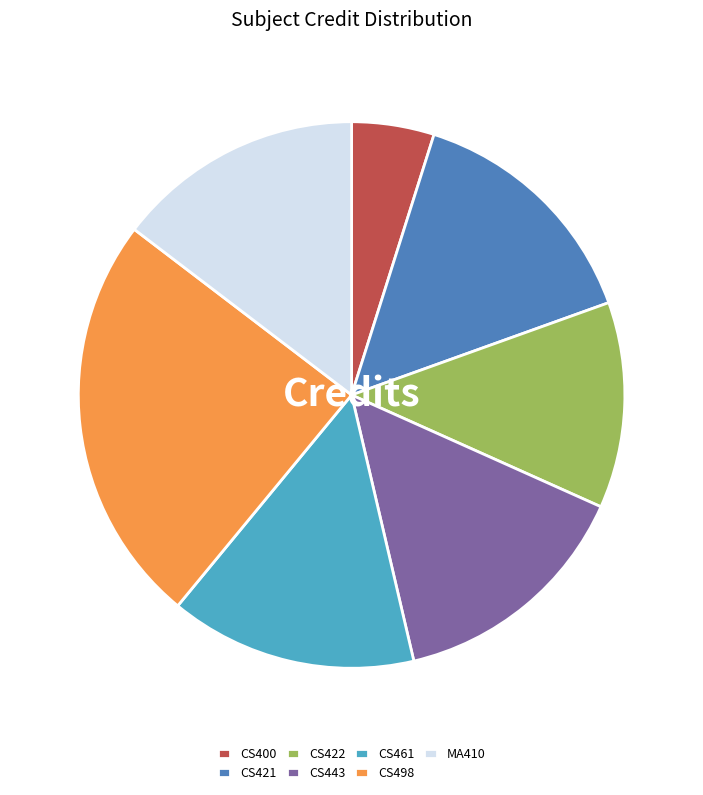

Which category has the smallest portion of the pie?

CS400